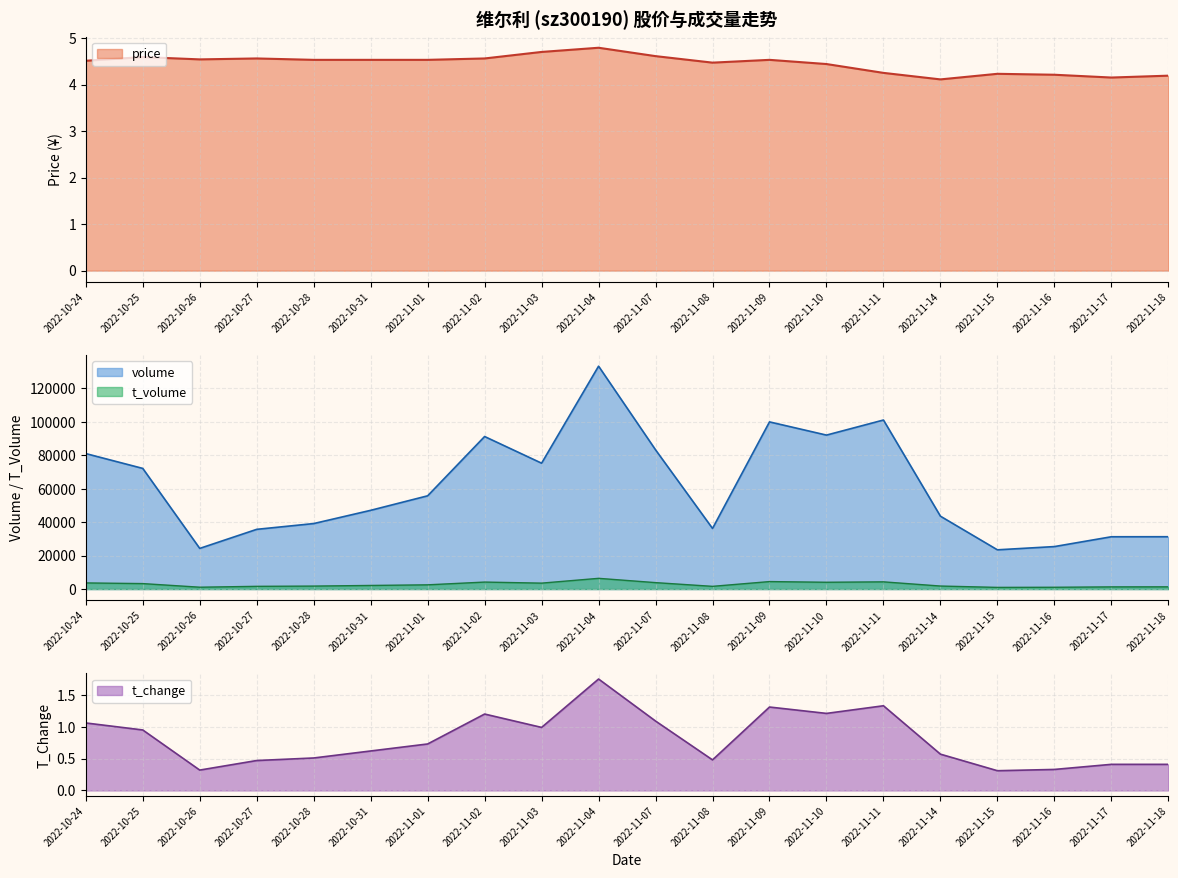

True or false: t_change has more than 2 interior local peaks.

True